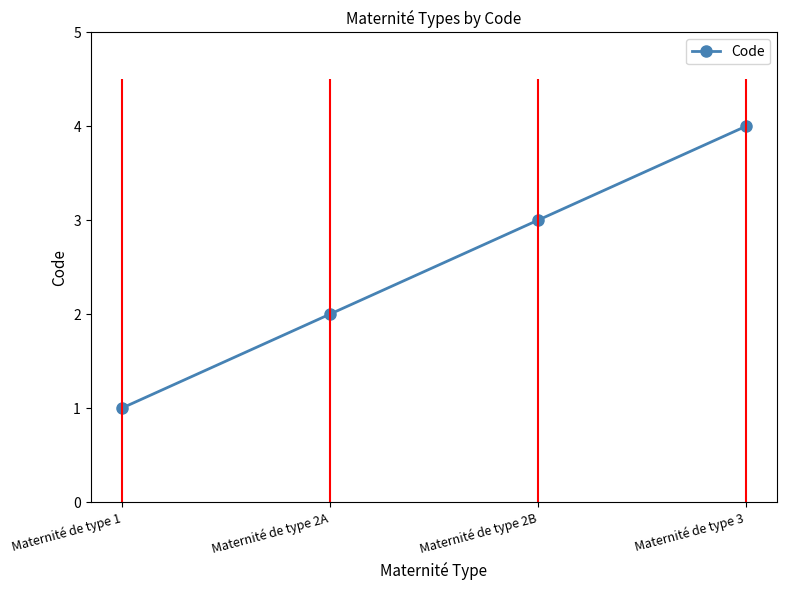

How many series are shown in this chart?

1